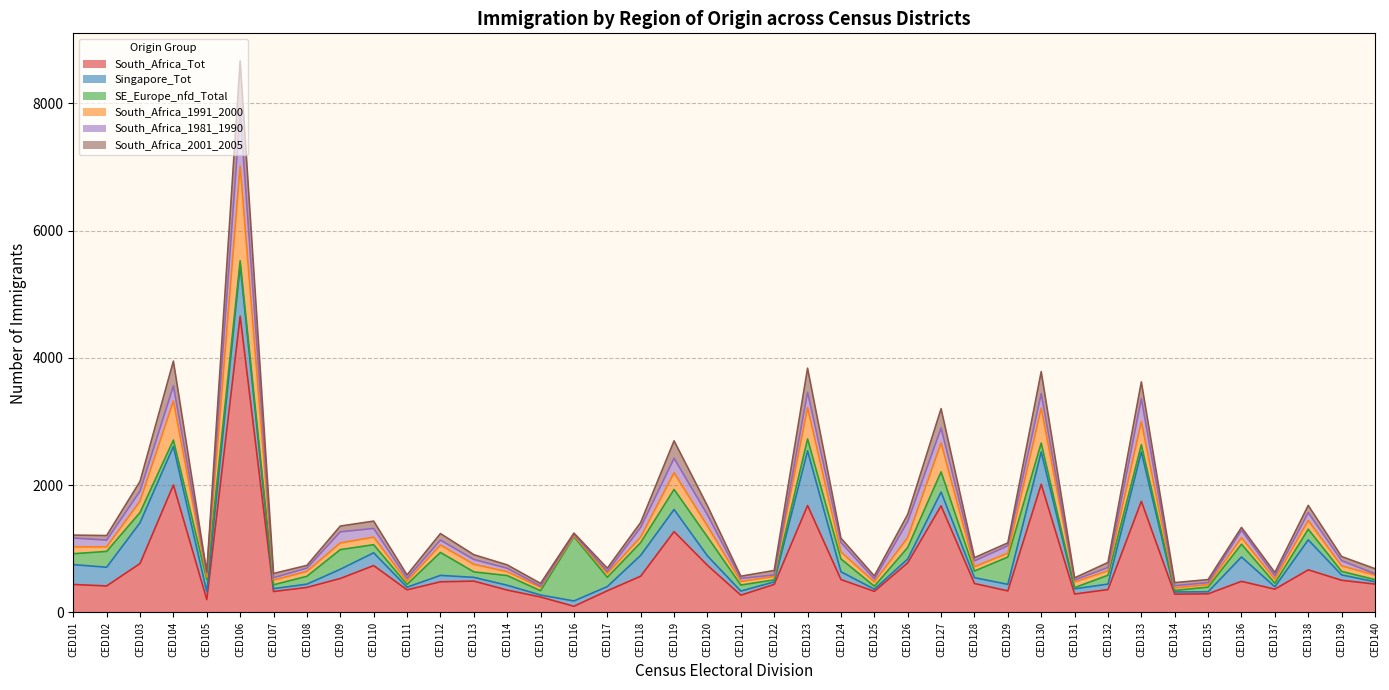

What is the difference between the second highest and second lowest values in the SE_Europe_nfd_Total series?

405